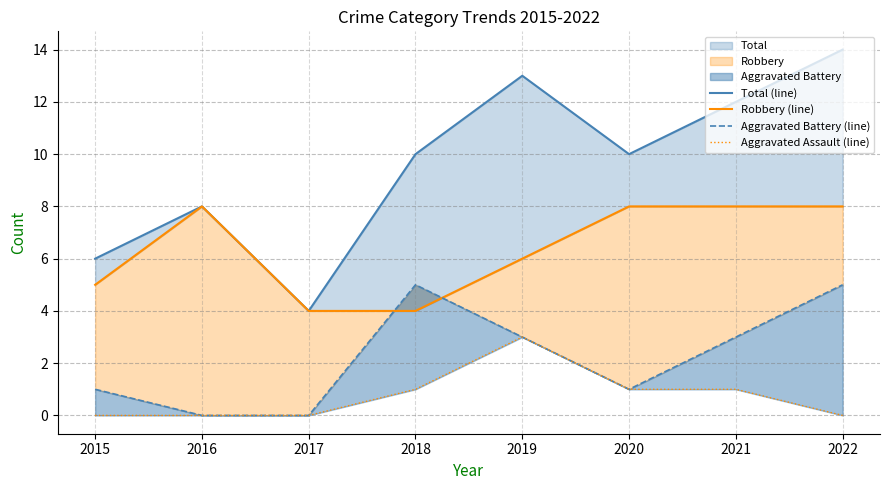

True or false: Aggravated Assault (line) and Robbery (line) cross at least once.

False